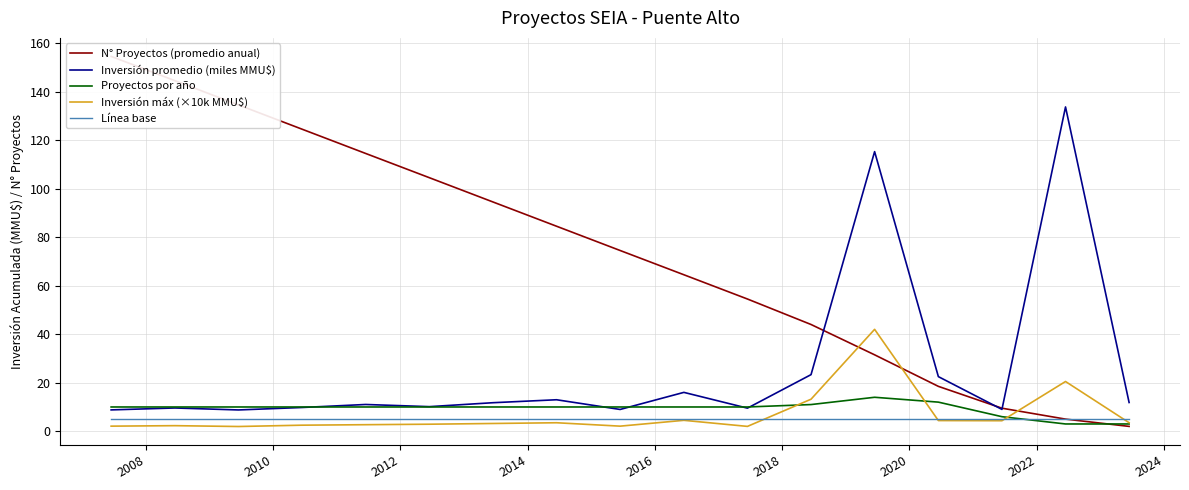

True or false: Línea base and Inversión promedio (miles MMU$) cross at least once.

False